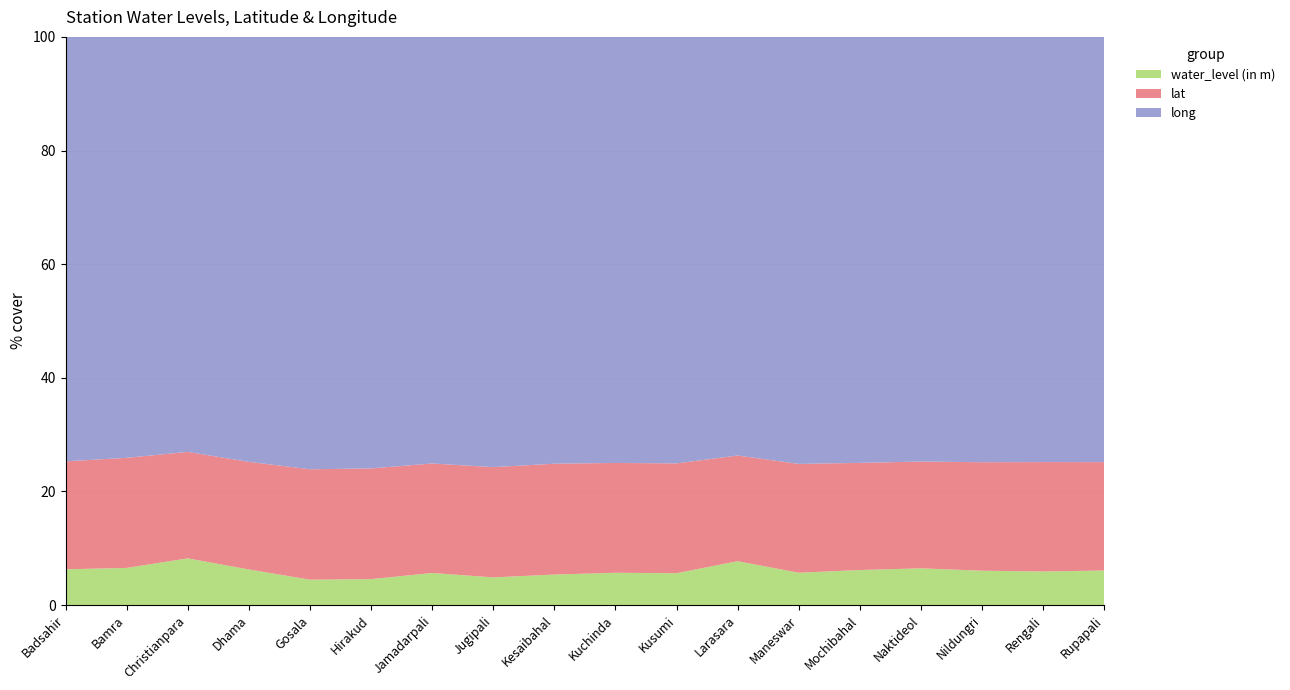

Reading left to right, list all the values displayed in this chart.

water_level (in m): Badsahir=7.1	Bamra=7.4	Christianpara=9.4	Dhama=7.0	Gosala=4.9	Hirakud=5.0	Jamadarpali=6.3	Jugipali=5.4	Kesaibahal=6.0	Kuchinda=6.4	Kusumi=6.3	Larasara=8.8	Maneswar=6.4	Mochibahal=6.9	Naktideol=7.3	Nildungri=6.8	Rengali=6.6	Rupapali=6.8
lat: Badsahir=21.4	Bamra=22.1	Christianpara=21.5	Dhama=21.3	Gosala=21.4	Hirakud=21.5	Jamadarpali=21.6	Jugipali=21.5	Kesaibahal=21.9	Kuchinda=21.7	Kusumi=21.8	Larasara=21.2	Maneswar=21.4	Mochibahal=21.2	Naktideol=21.3	Nildungri=21.5	Rengali=21.6	Rupapali=21.4
long: Badsahir=84.1	Bamra=84.3	Christianpara=83.9	Dhama=83.9	Gosala=83.9	Hirakud=83.9	Jamadarpali=84.0	Jugipali=84.0	Kesaibahal=84.4	Kuchinda=84.3	Kusumi=84.5	Larasara=83.9	Maneswar=84.0	Mochibahal=84.2	Naktideol=84.5	Nildungri=84.1	Rengali=84.0	Rupapali=83.9